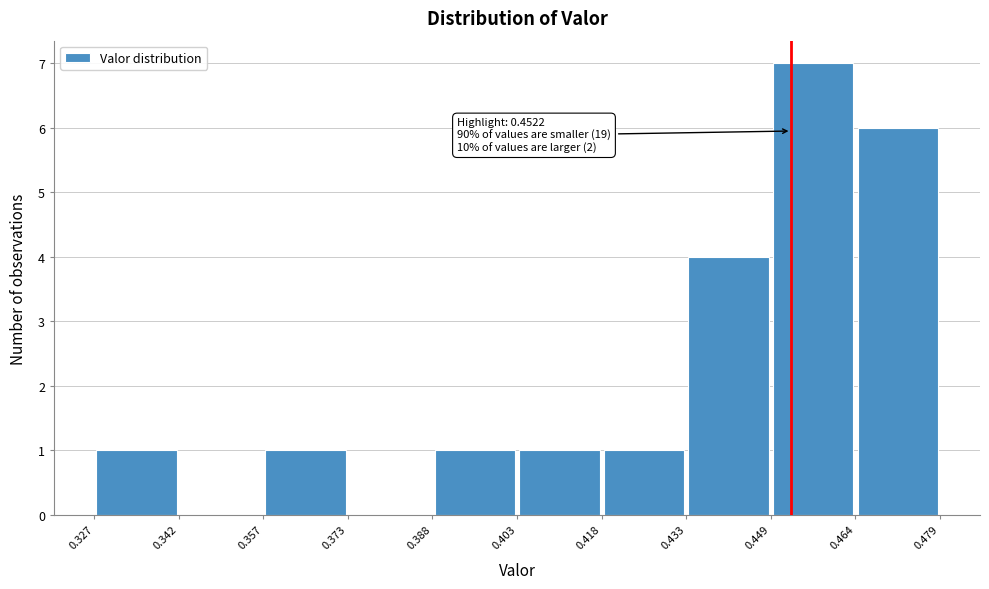

Which range on the x-axis has the tallest bar?

0.449 to 0.464